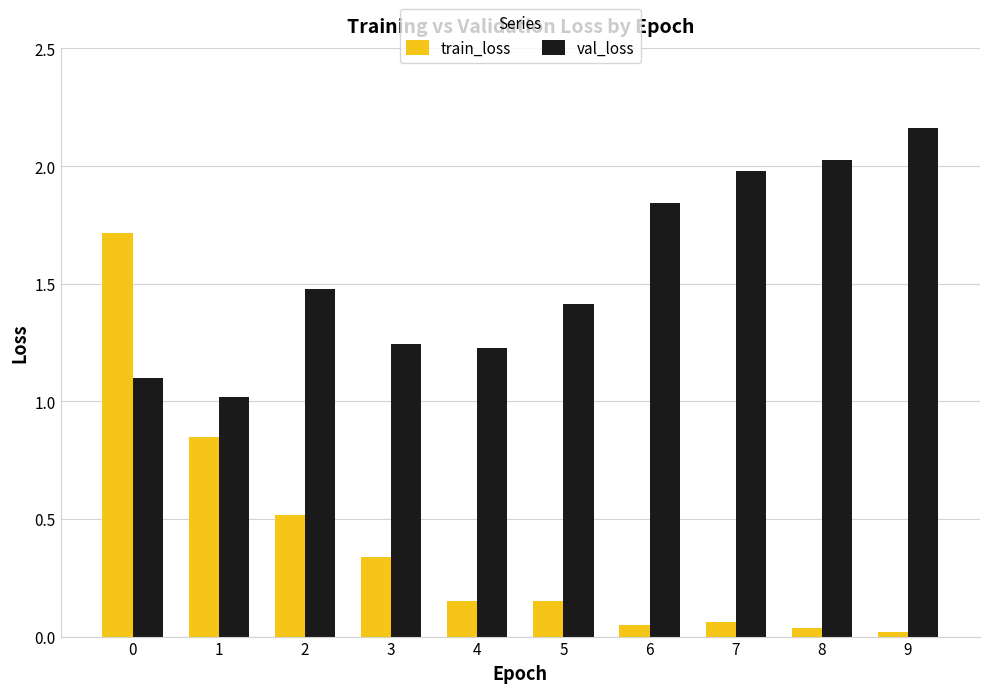

Which series changed the most between 1 and 5?

train_loss